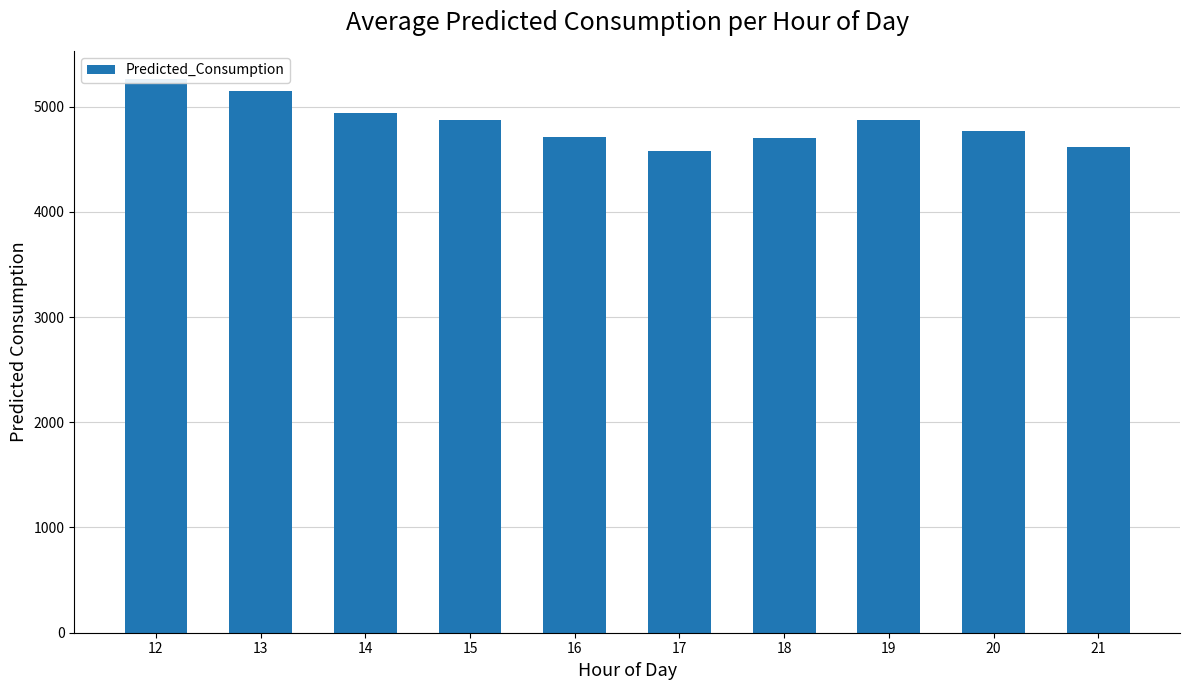

List the labels in order of value, largest first.

12, 13, 14, 19, 15, 20, 16, 18, 21, 17